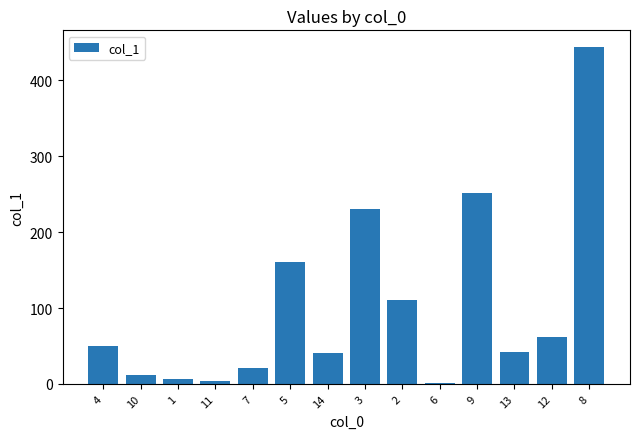

What is the maximum value shown in the chart?

443.8